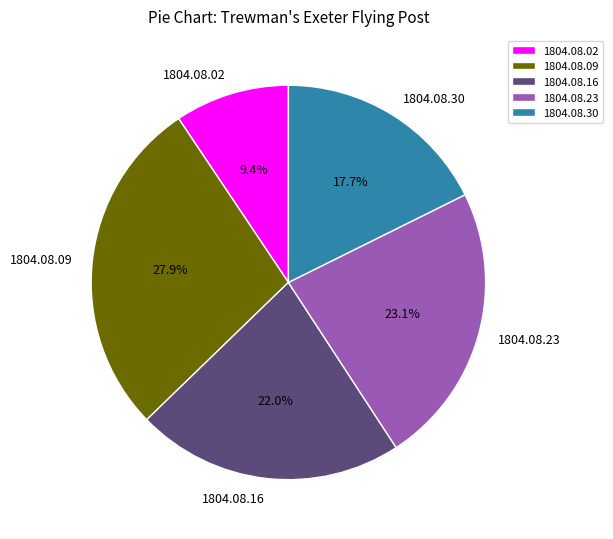

How many segments does this pie chart have?

5